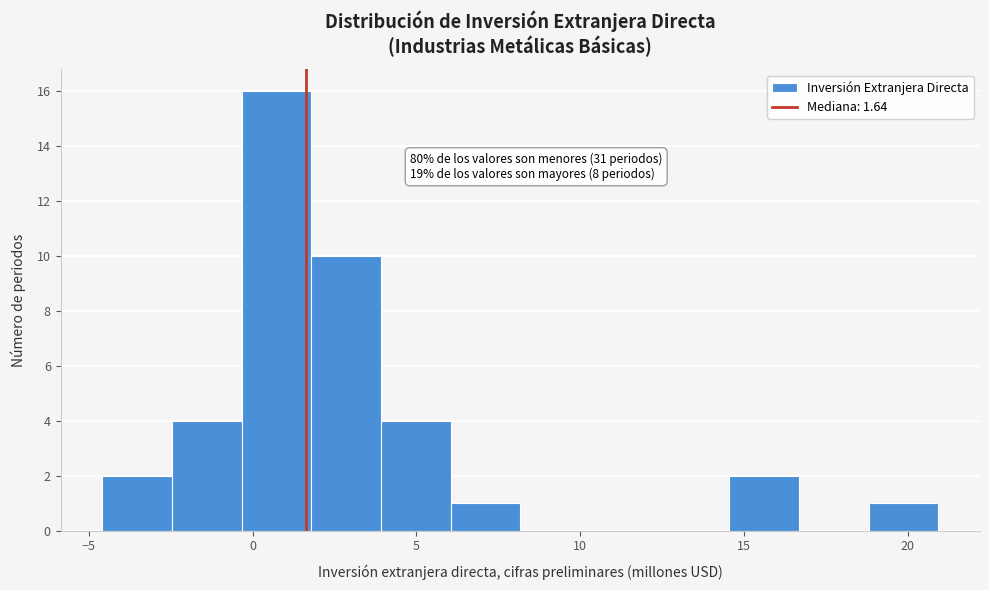

Which range on the x-axis has the tallest bar?

-0.5 to 2.0